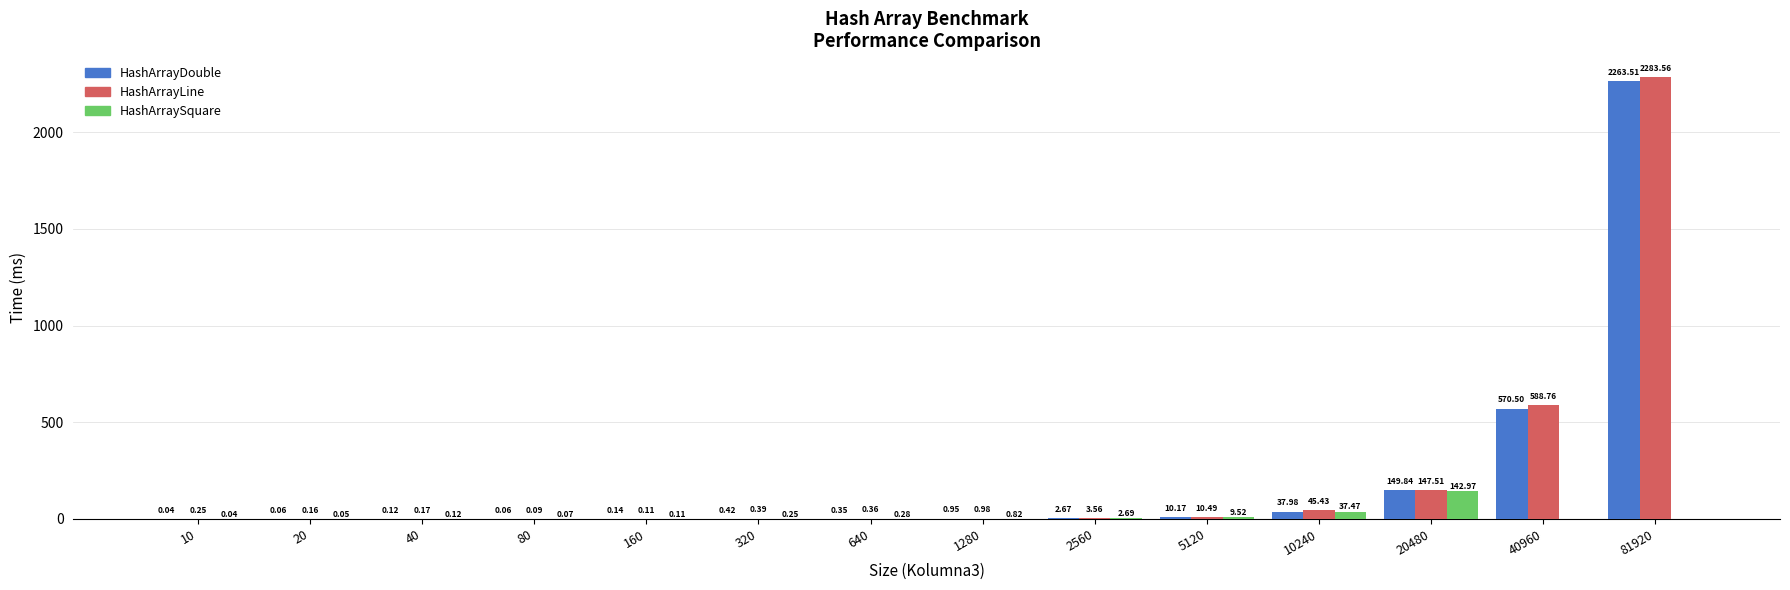

What is the sum of all HashArrayLine values?

3081.8